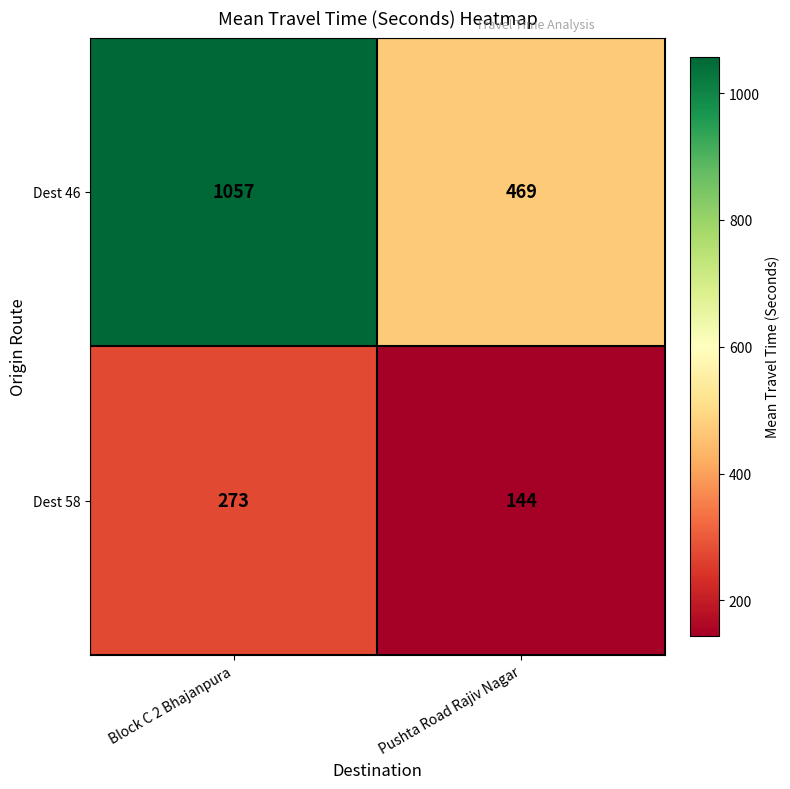

Is the value of Dest 58 at Pushta Road Rajiv Nagar greater than the value of Dest 46 at Pushta Road Rajiv Nagar?

No